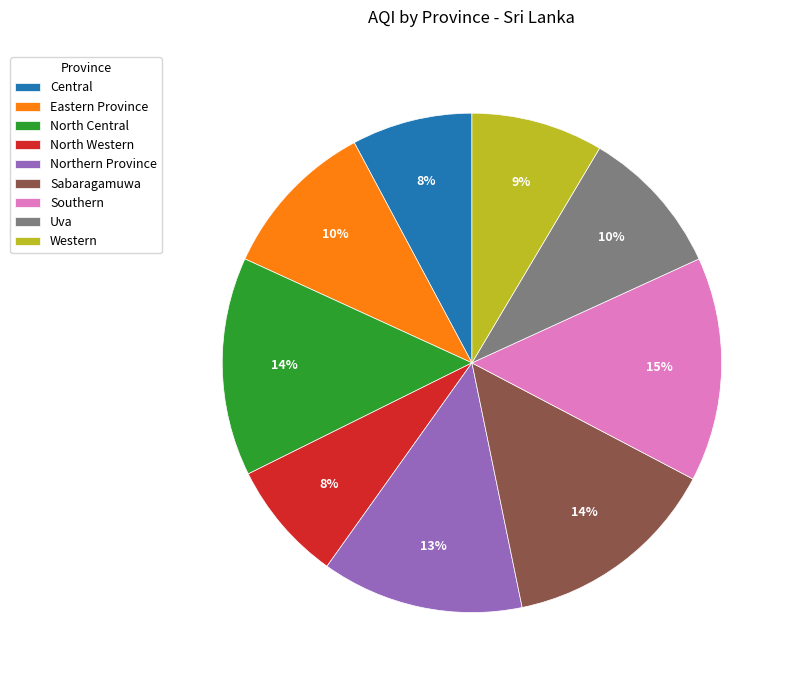

To the nearest percent, what is the average slice percentage?

11%